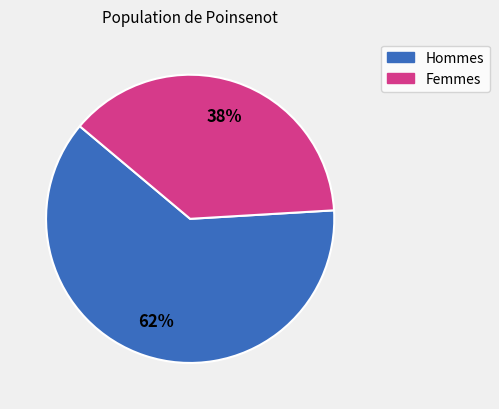

To the nearest percent, what is the difference between the largest and smallest slice percentages?

24%